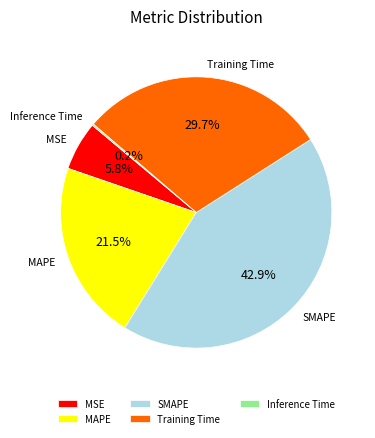

To the nearest percent, what is the difference between the largest and smallest slice percentages?

43%